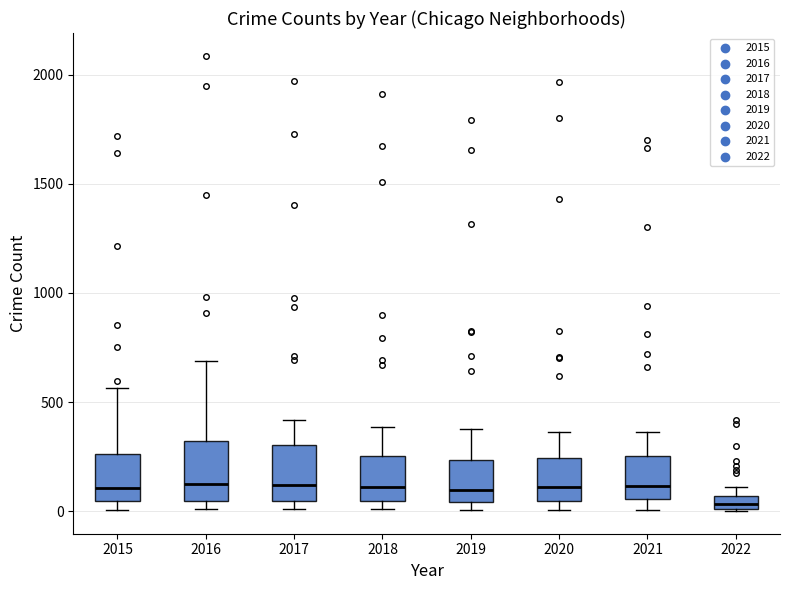

Where is the lower edge of the box at x = 2019 on the y-axis? The values are not printed on the chart, so give them approximately, as read against the axis.

50